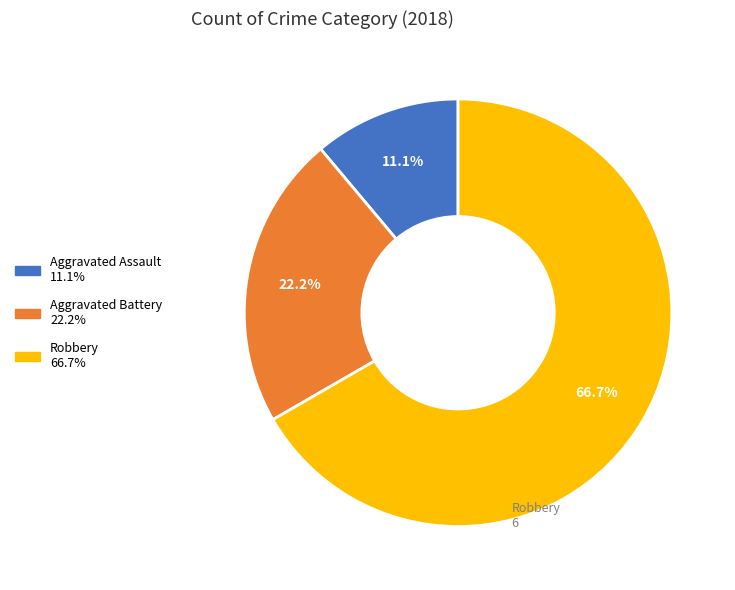

Does any single category account for the majority?

Yes